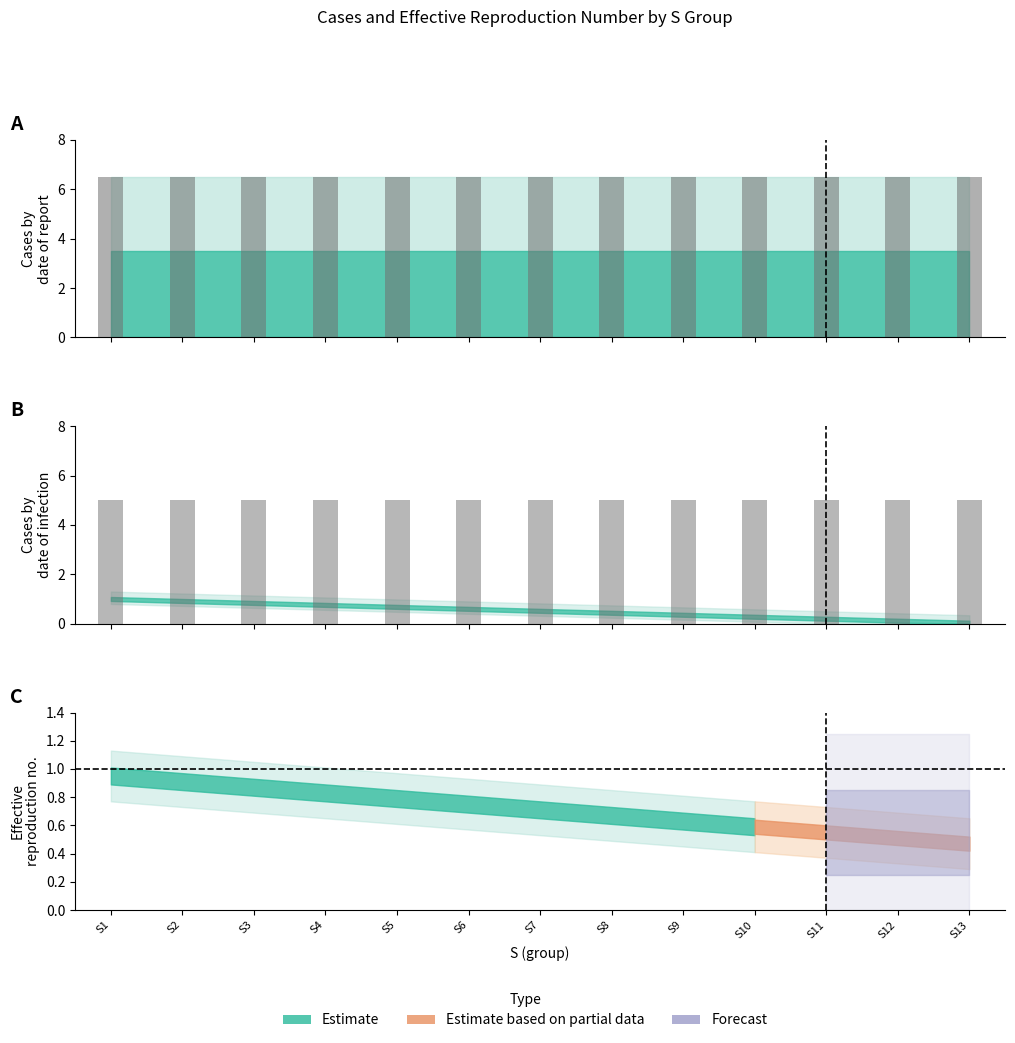

Reading left to right, extract all data points from this chart.

Reported cases: 6.5	6.5	6.5	6.5	6.5	6.5	6.5	6.5	6.5	6.5	6.5	6.5	6.5
Infection cases: 5.0	5.0	5.0	5.0	5.0	5.0	5.0	5.0	5.0	5.0	5.0	5.0	5.0